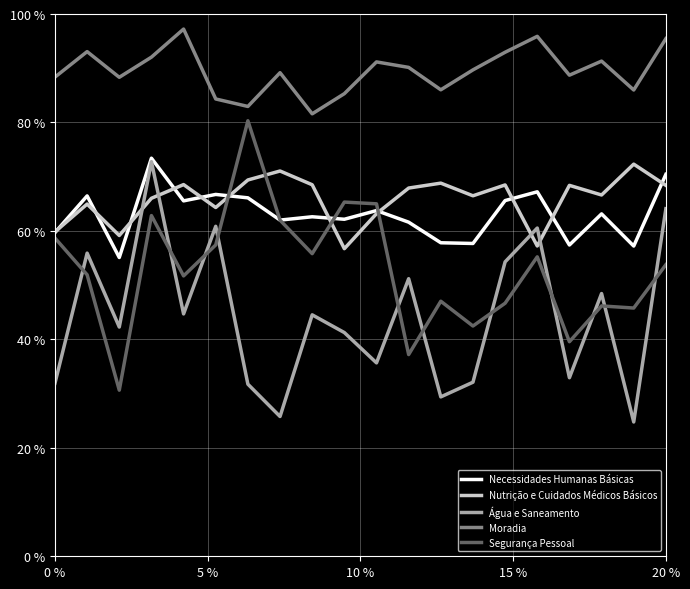

Does the chart have visible grid lines?

Yes